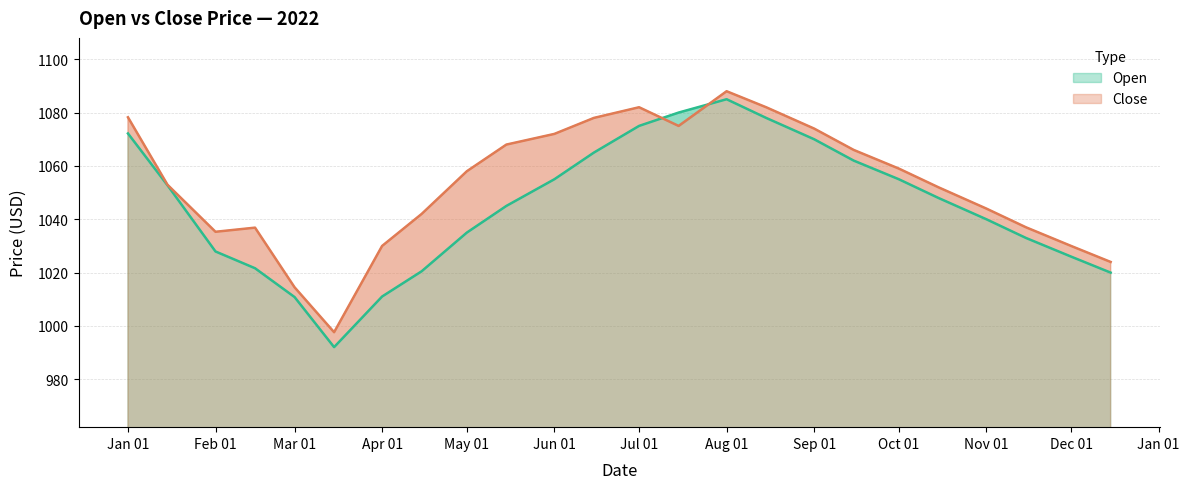

The Close series shows 1555.0 at 2022-05-15. True or false?

False